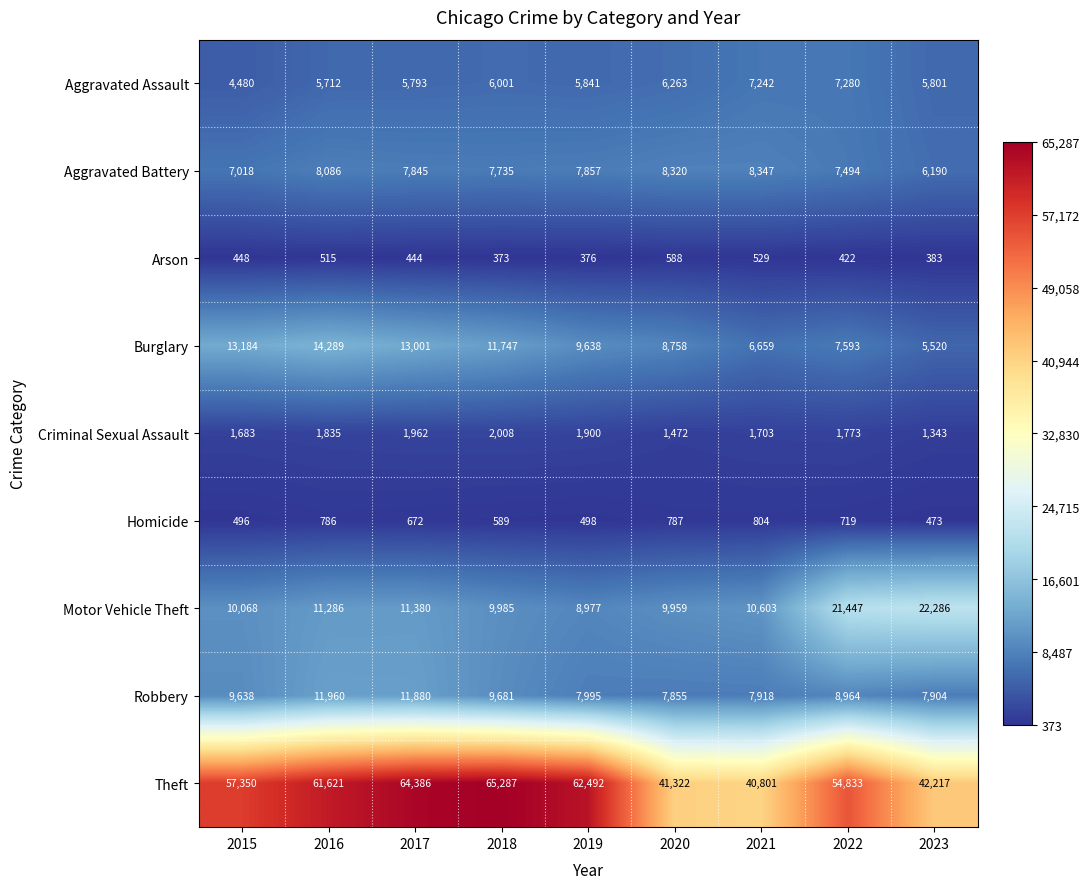

Where does the Aggravated Assault series first go above 5841?

2018